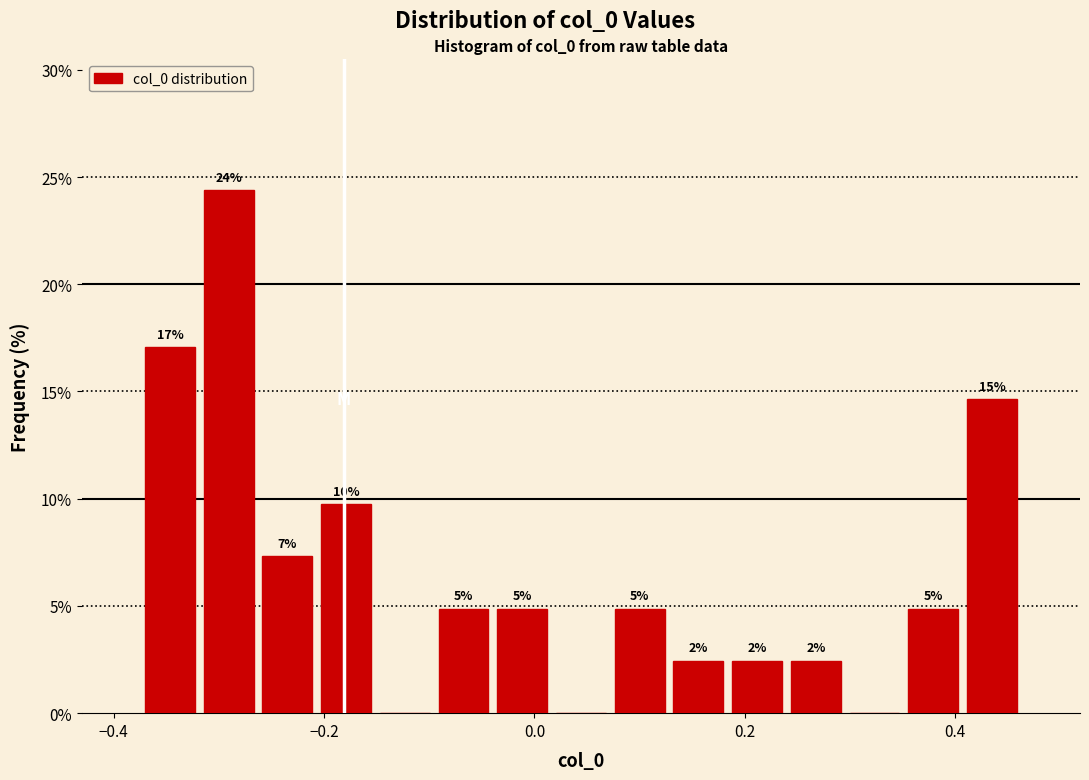

Read against the x-axis, roughly where is the centre of the tallest bar?

-0.30